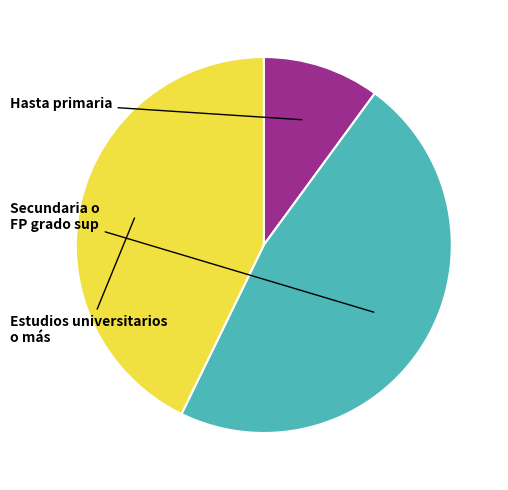

How much of the chart is everything except Estudios universitarios o más?

57.2%